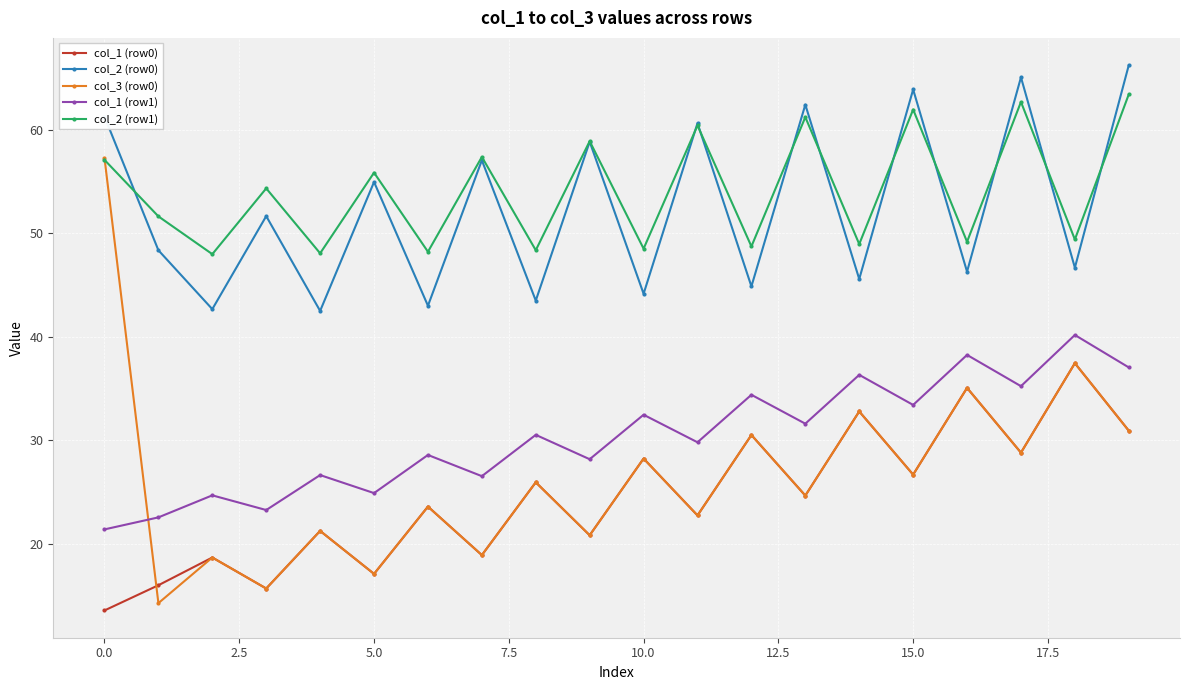

True or false: col_1 (row0) and col_2 (row1) intersect in this chart.

False